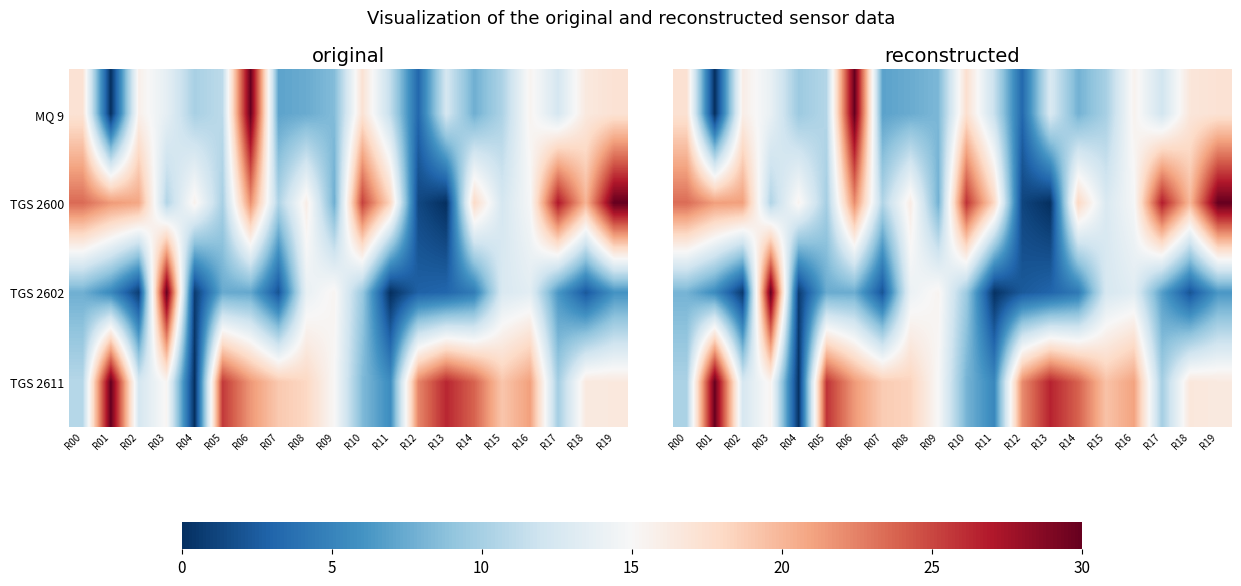

True or false: TGS 2602 has a value of 4.6 at R13.

False